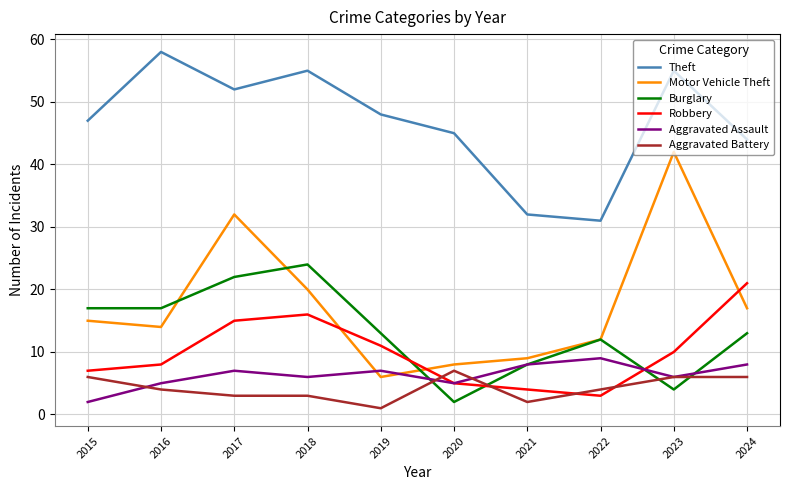

What is the average value of the Aggravated Assault series?

6